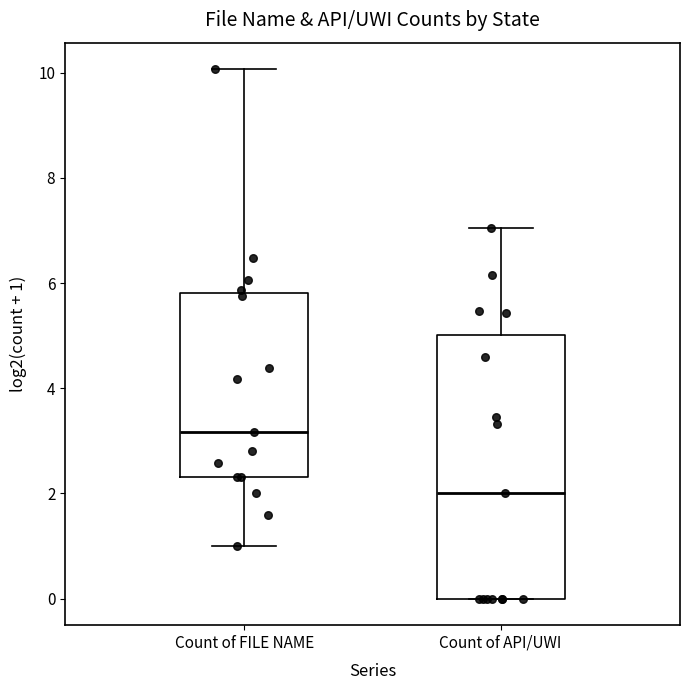

Where is the lower edge of the box for Count of API/UWI on the y-axis? The values are not printed on the chart, so give them approximately, as read against the axis.

0.0